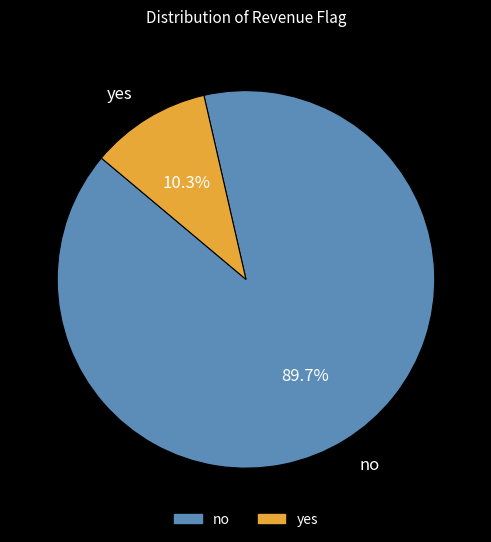

How many slices are in this pie chart?

2